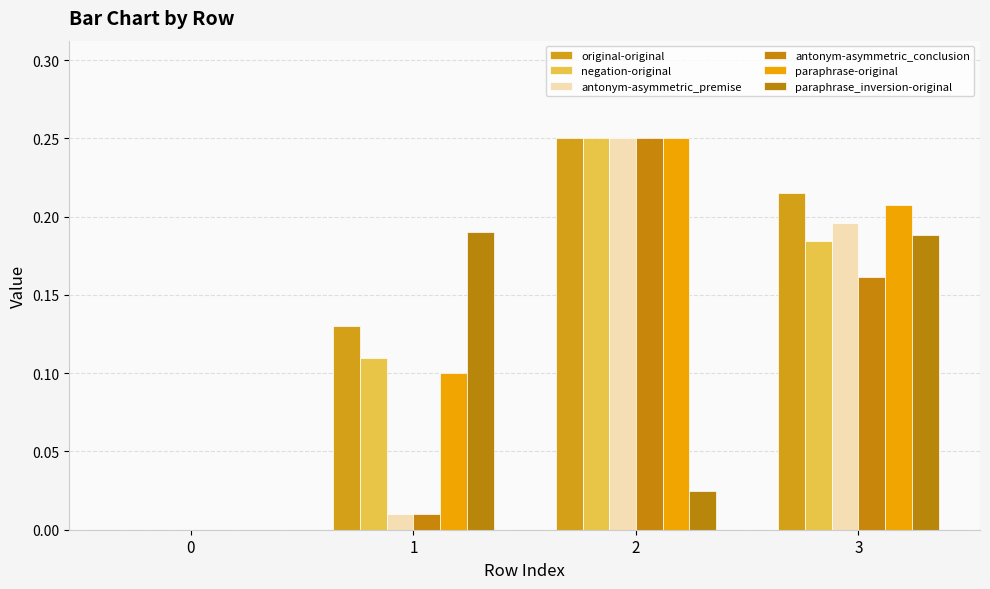

True or false: paraphrase-original has a value of 0.3 at 3.

False